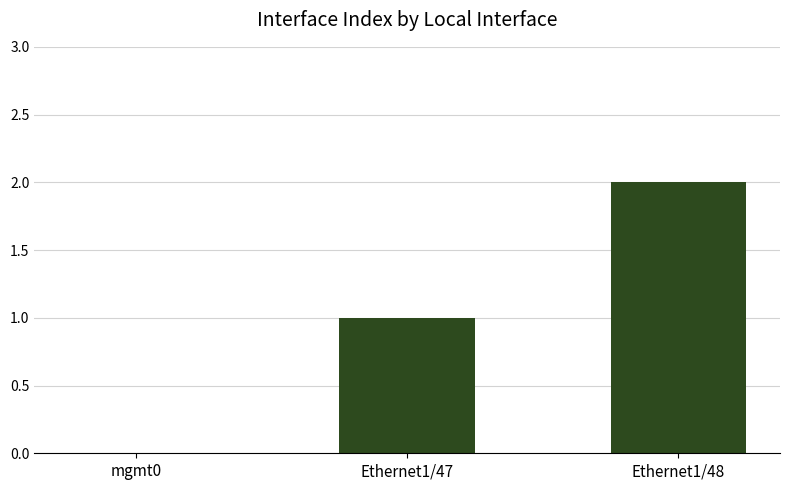

At which label is the value closest to 1?

Ethernet1/47